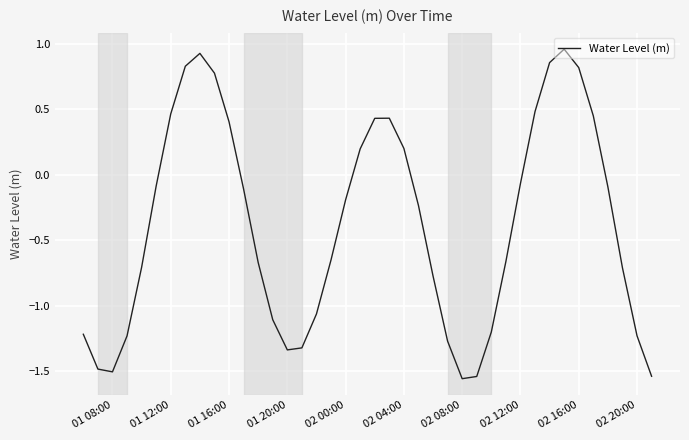

What is the difference between the maximum and minimum values?

2.5